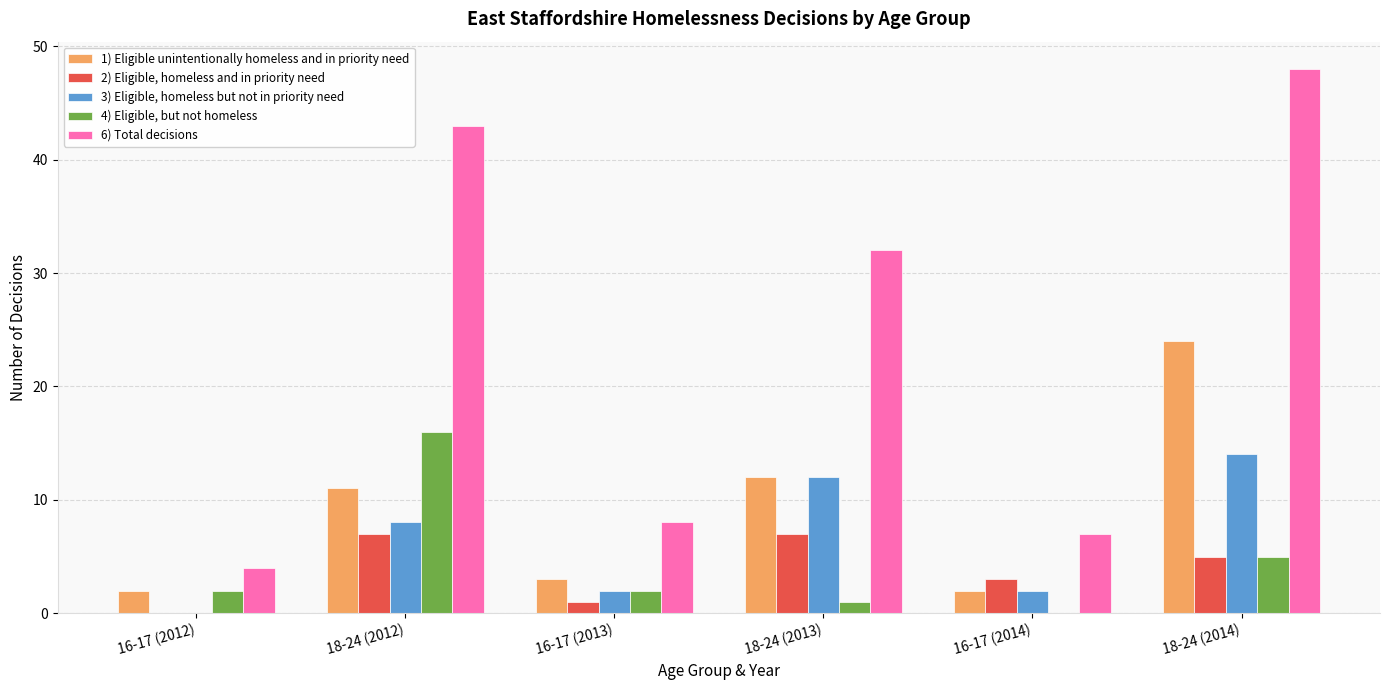

What are all the series names shown in the legend?

1) Eligible unintentionally homeless and in priority need, 2) Eligible, homeless and in priority need, 3) Eligible, homeless but not in priority need, 4) Eligible, but not homeless, 6) Total decisions